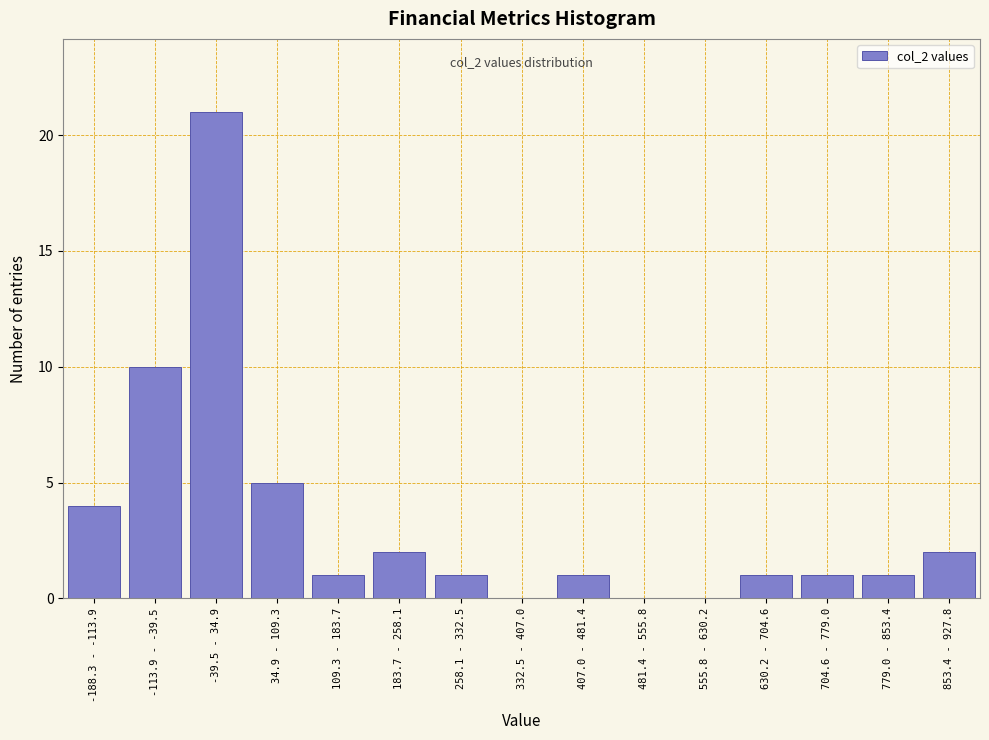

Reading left to right, transcribe all the data shown in this chart.

-188.3 - -113.9=4	-113.9 - -39.5=10	-39.5 - 34.9=21	34.9 - 109.3=5	109.3 - 183.7=1	183.7 - 258.1=2	258.1 - 332.5=1	332.5 - 407.0=0	407.0 - 481.4=1	481.4 - 555.8=0	555.8 - 630.2=0	630.2 - 704.6=1	704.6 - 779.0=1	779.0 - 853.4=1	853.4 - 927.8=2